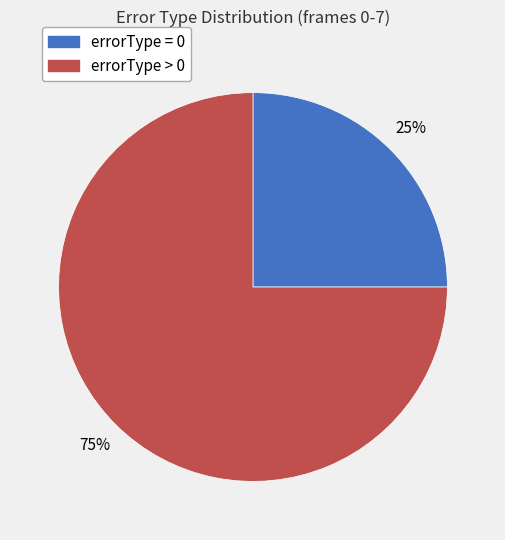

What is the ratio of the value at errorType = 0 to the value at errorType > 0?

0.3